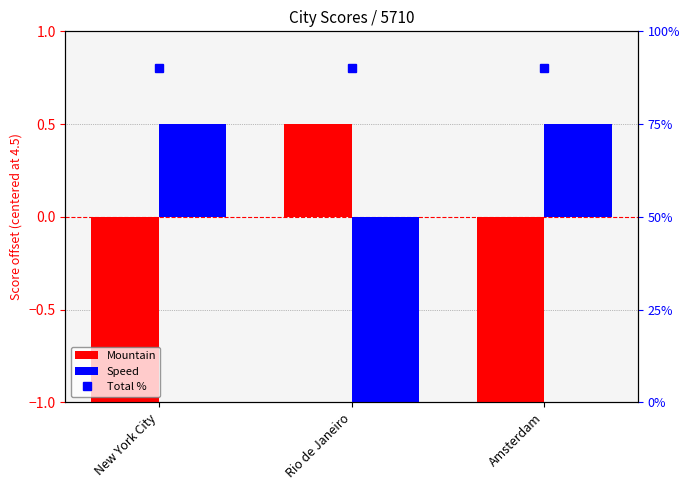

How many values in Mountain are above zero?

1